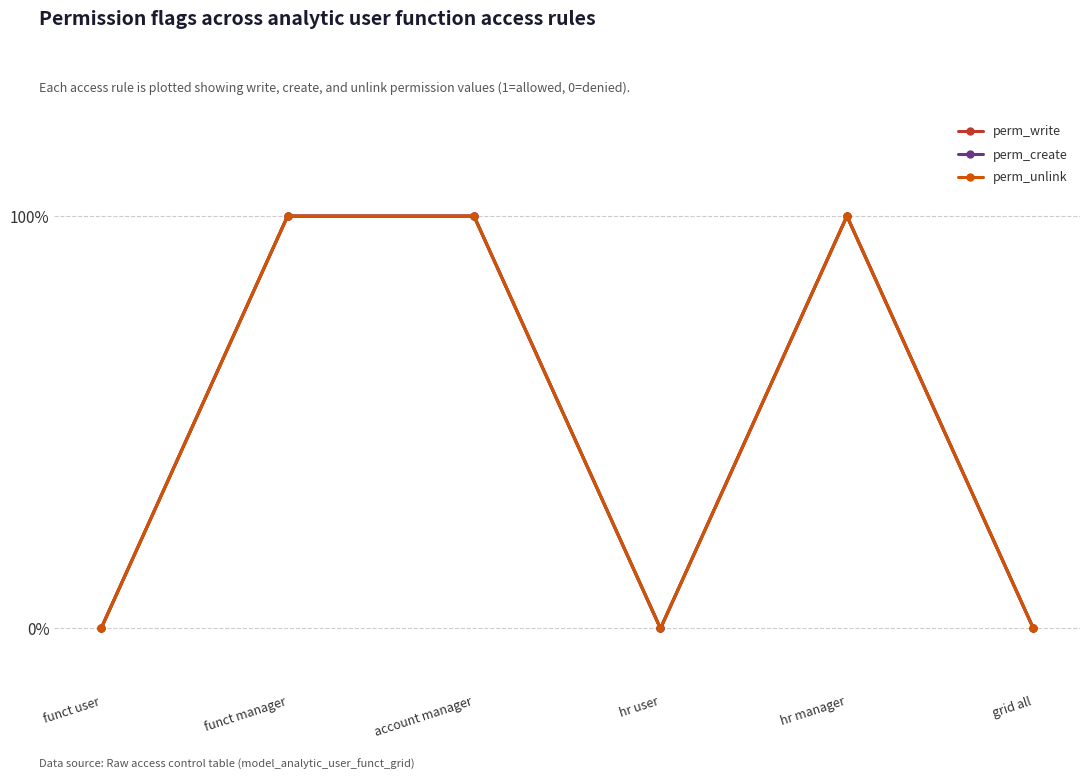

True or false: perm_unlink and perm_create cross at least once.

False